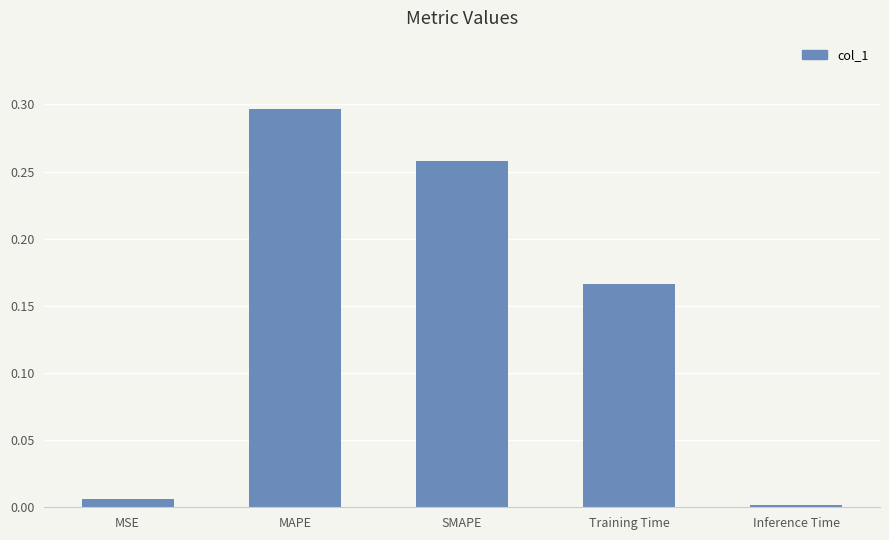

What is the label of the 4th bar from the left?

Training Time